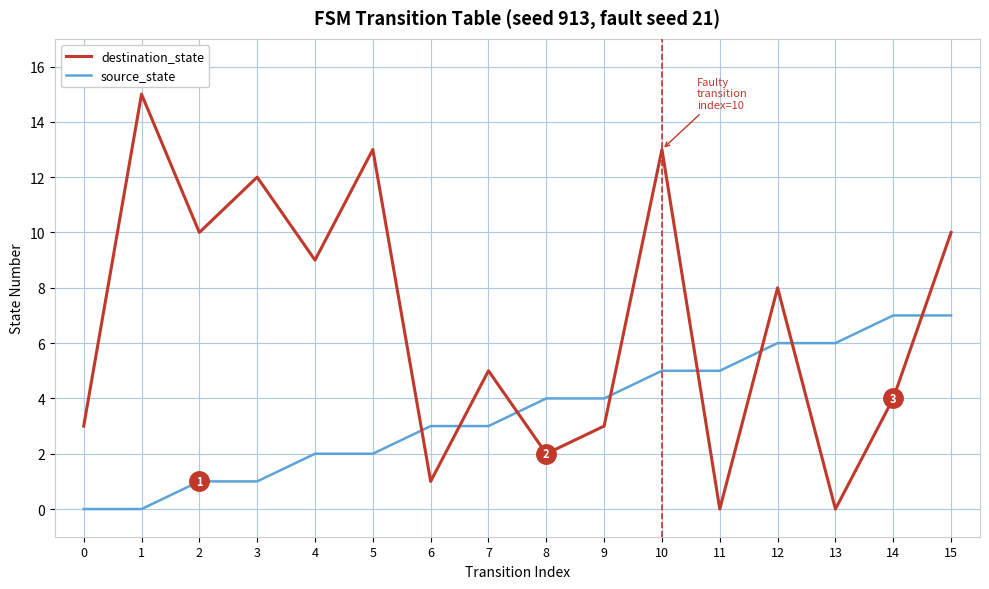

Reading left to right, transcribe all the data shown in this chart.

destination_state: 0=3	1=15	2=10	3=12	4=9	5=13	6=1	7=5	8=2	9=3	10=13	11=0	12=8	13=0	14=4	15=10
source_state: 0=0	1=0	2=1	3=1	4=2	5=2	6=3	7=3	8=4	9=4	10=5	11=5	12=6	13=6	14=7	15=7